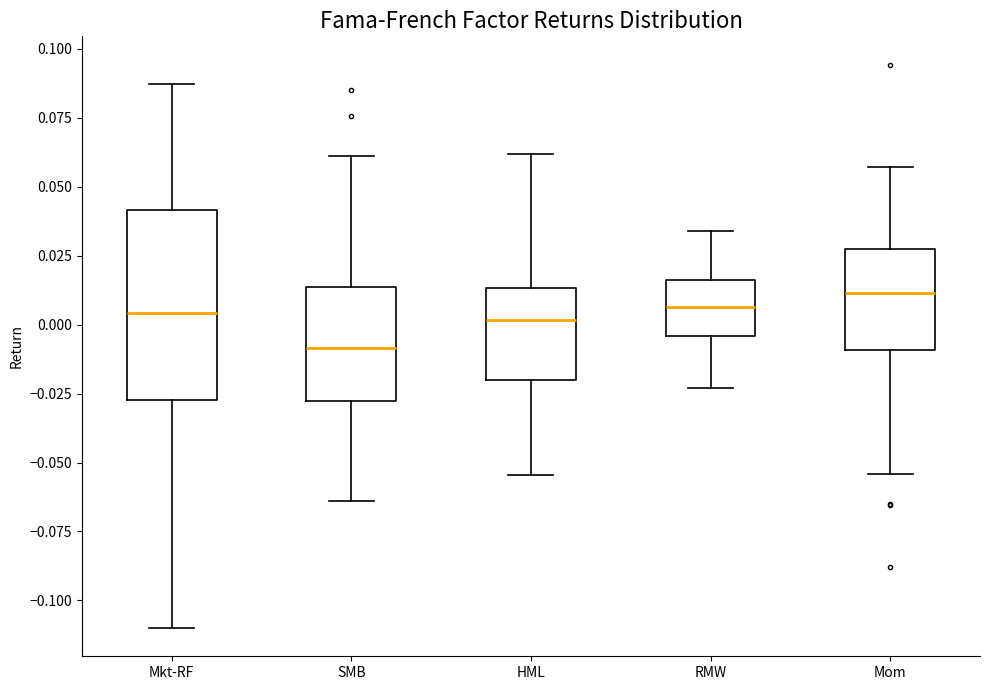

Reading left to right, read every box against the y-axis: the position of its median line, the range the box covers, and the ends of its whiskers. The values are not printed on the chart, so give them approximately, as read against the axis.

Mkt-RF: median 0.005, box -0.025 to 0.040, whiskers -0.110 to 0.085
SMB: median -0.010, box -0.030 to 0.015, whiskers -0.065 to 0.060
HML: median 0.000, box -0.020 to 0.015, whiskers -0.055 to 0.060
RMW: median 0.005, box -0.005 to 0.015, whiskers -0.025 to 0.035
Mom: median 0.010, box -0.010 to 0.025, whiskers -0.055 to 0.055